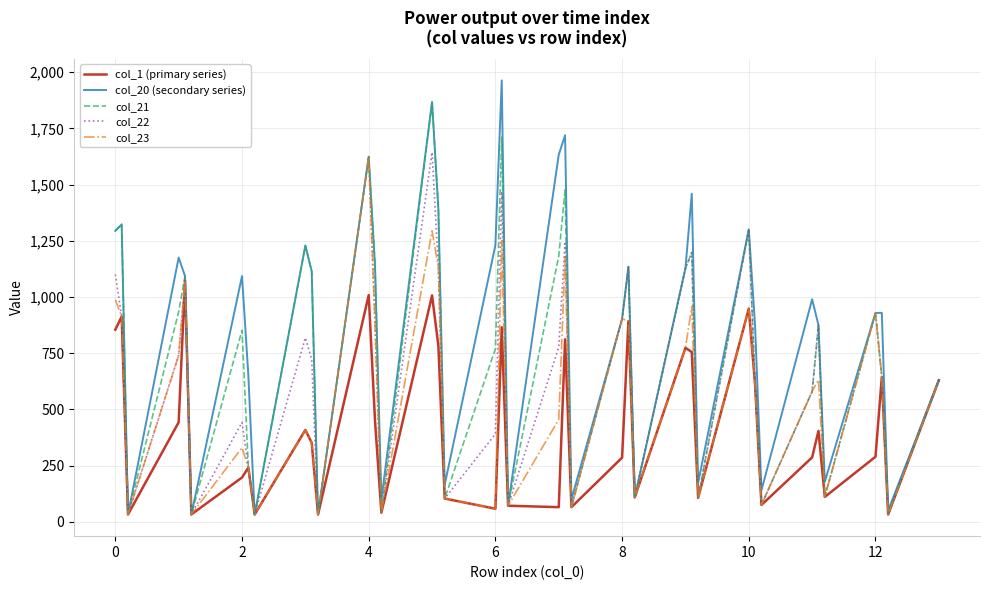

What is the highest value of the col_21 series?

1868.0